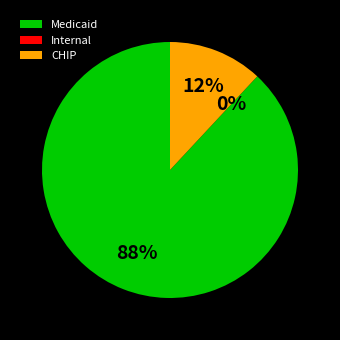

Is Medicaid the majority of the pie?

Yes